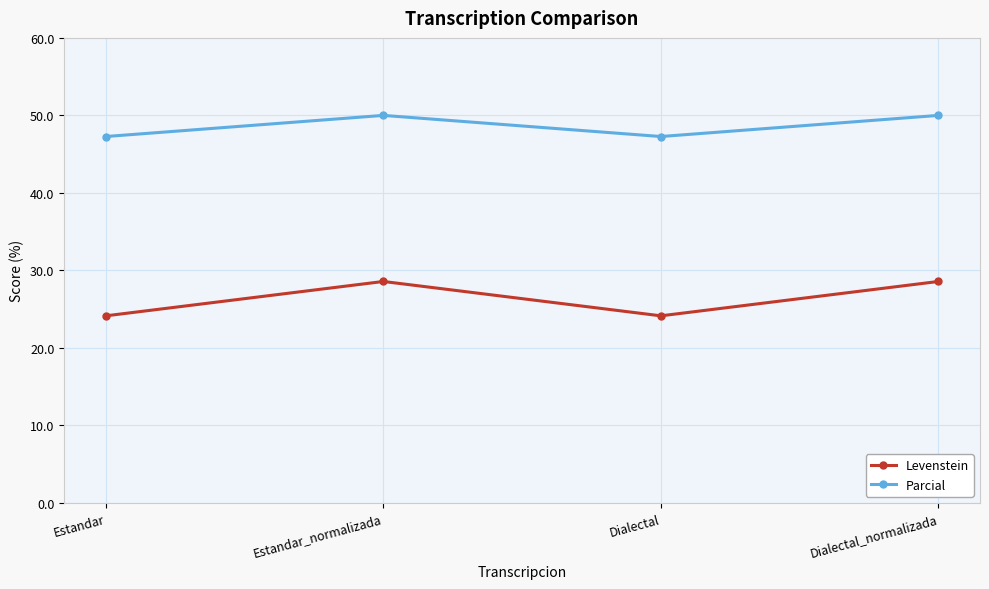

The value of Levenstein at Estandar is 24.1. True or false?

True